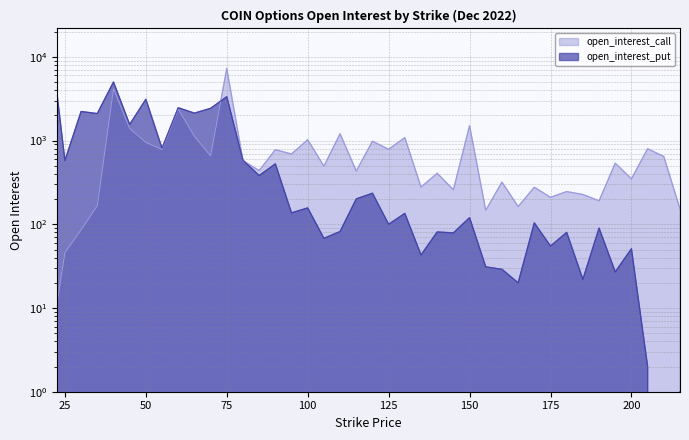

What is the sum of all open_interest_call values?

34262